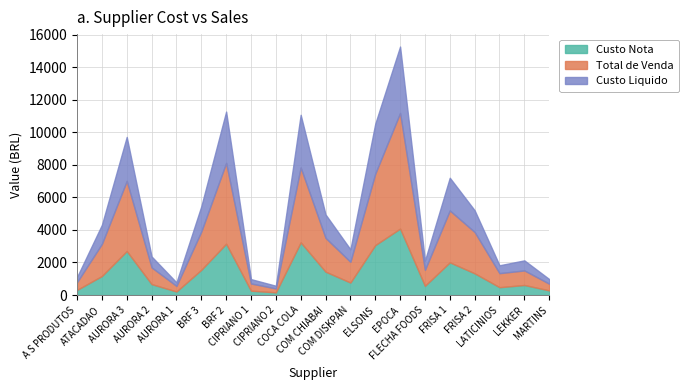

How many data points in Custo Liquido are less than 1170?

10